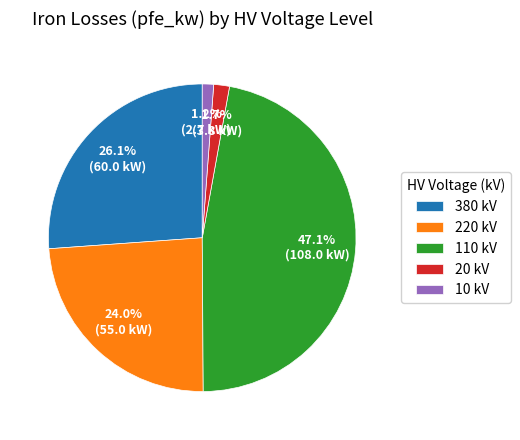

To the nearest percent, what portion does 10 represent?

1%